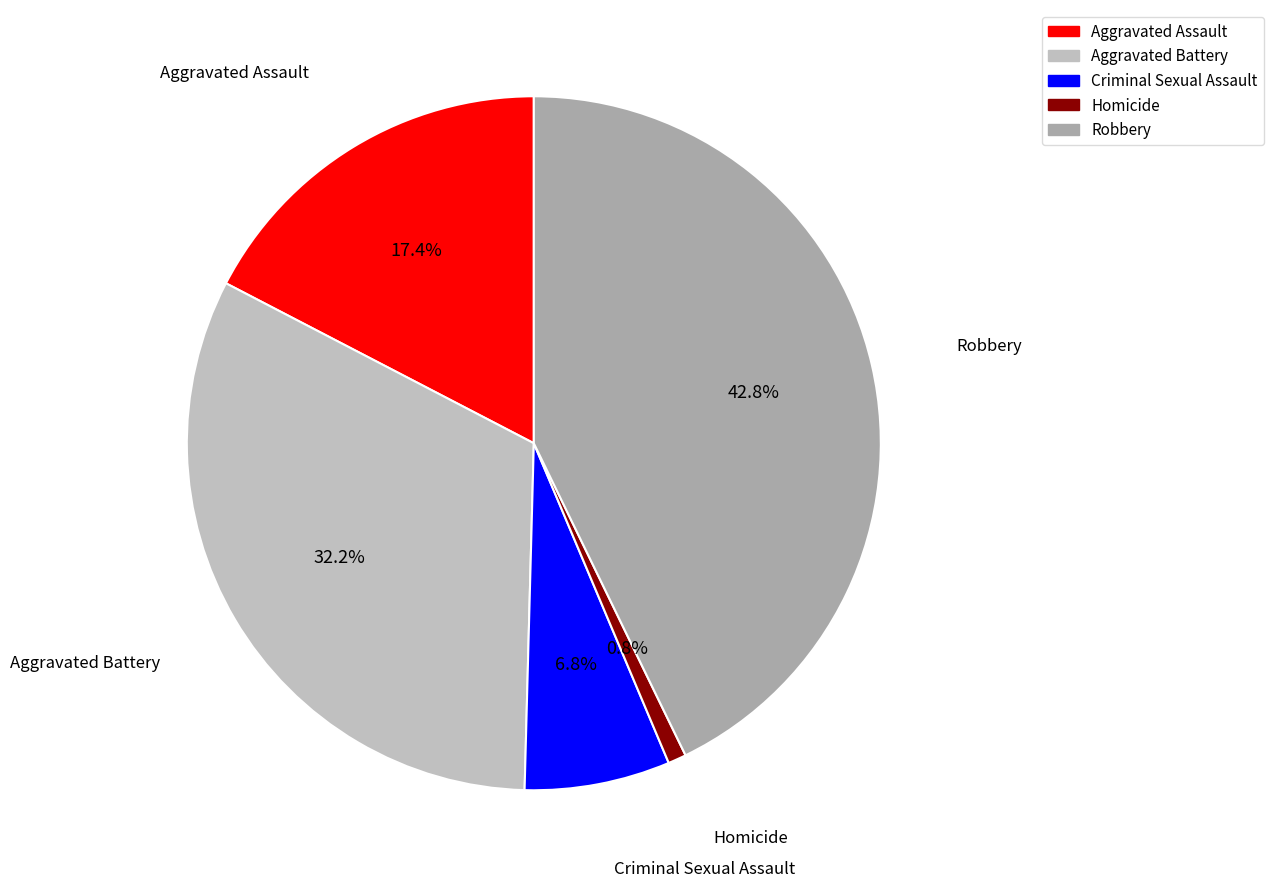

Which slice is the largest?

Robbery